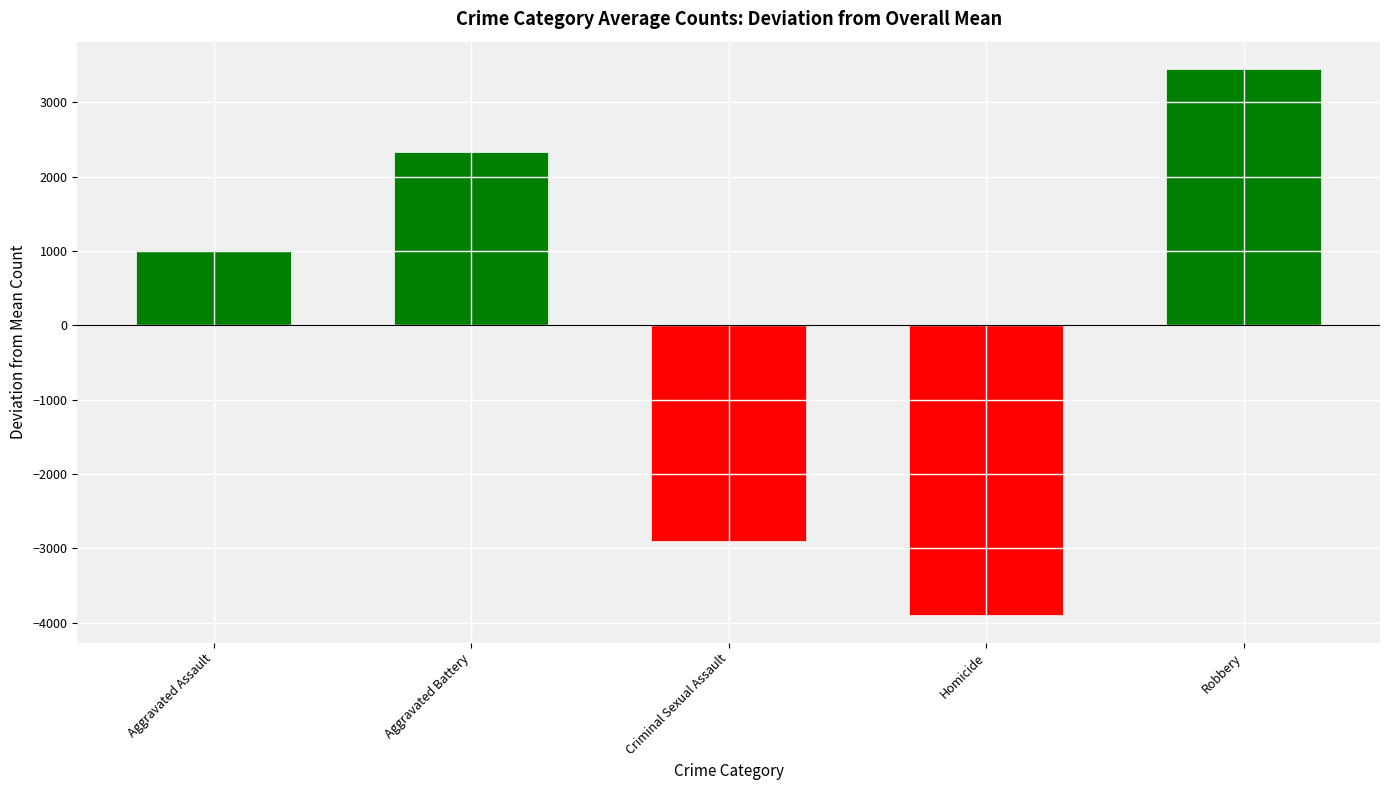

How many values are below zero?

2